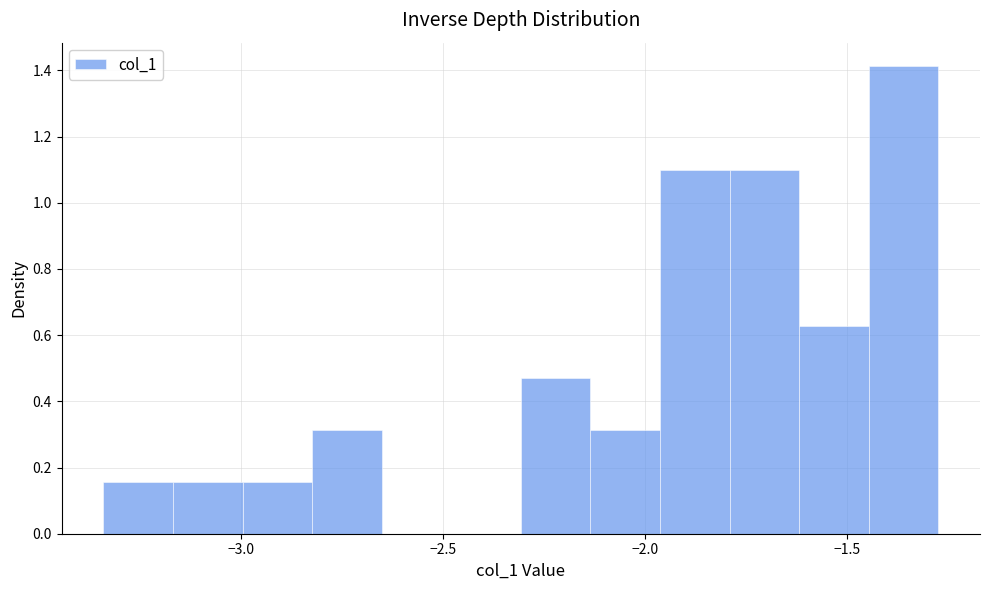

Read against the x-axis, roughly where is the centre of the tallest bar?

-1.35